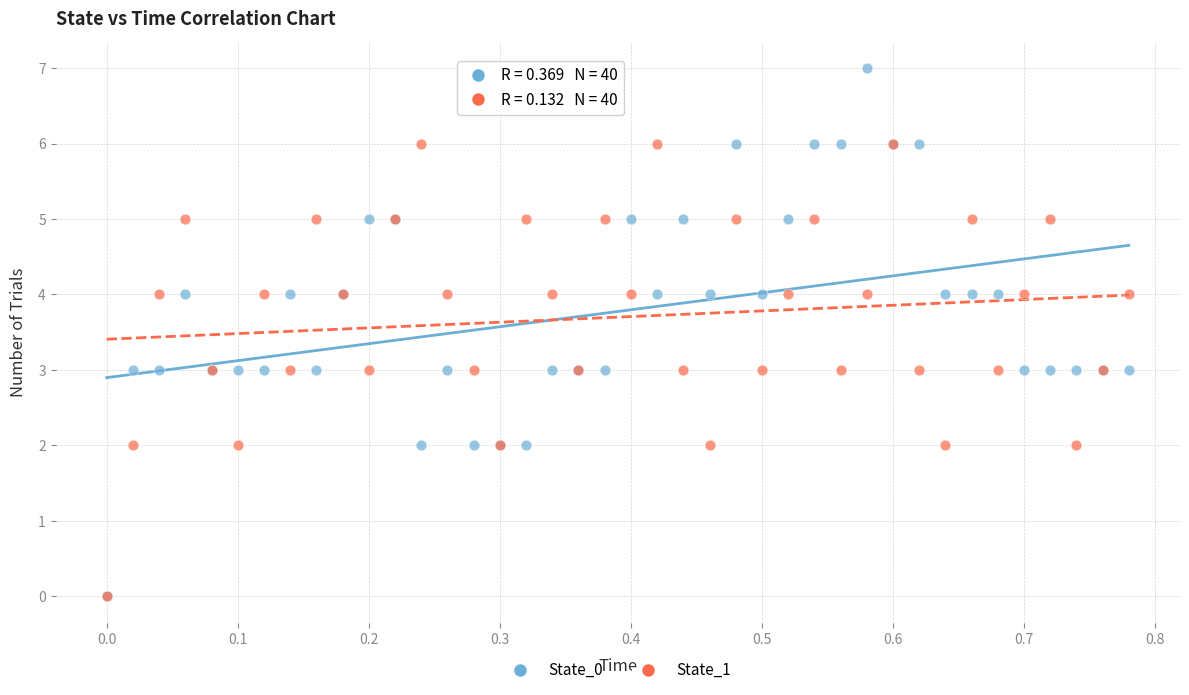

Which series contains the highest Y value?

State_0